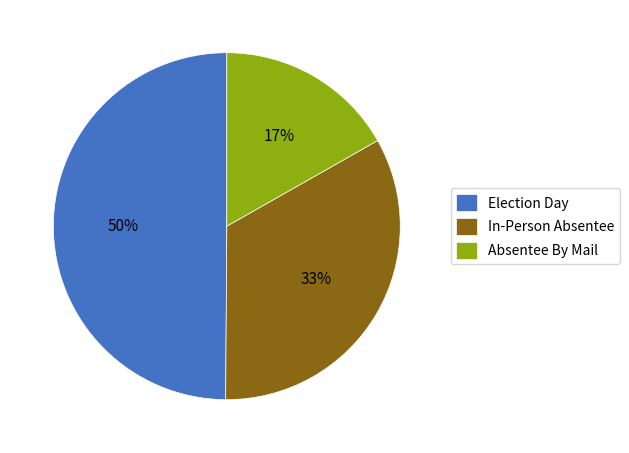

The Absentee By Mail slice represents 17% of the pie. True or false?

True